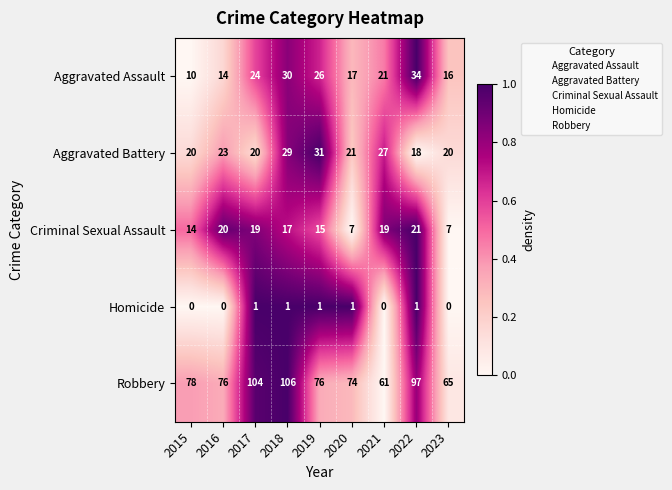

What is the sum of all Aggravated Battery values?

209